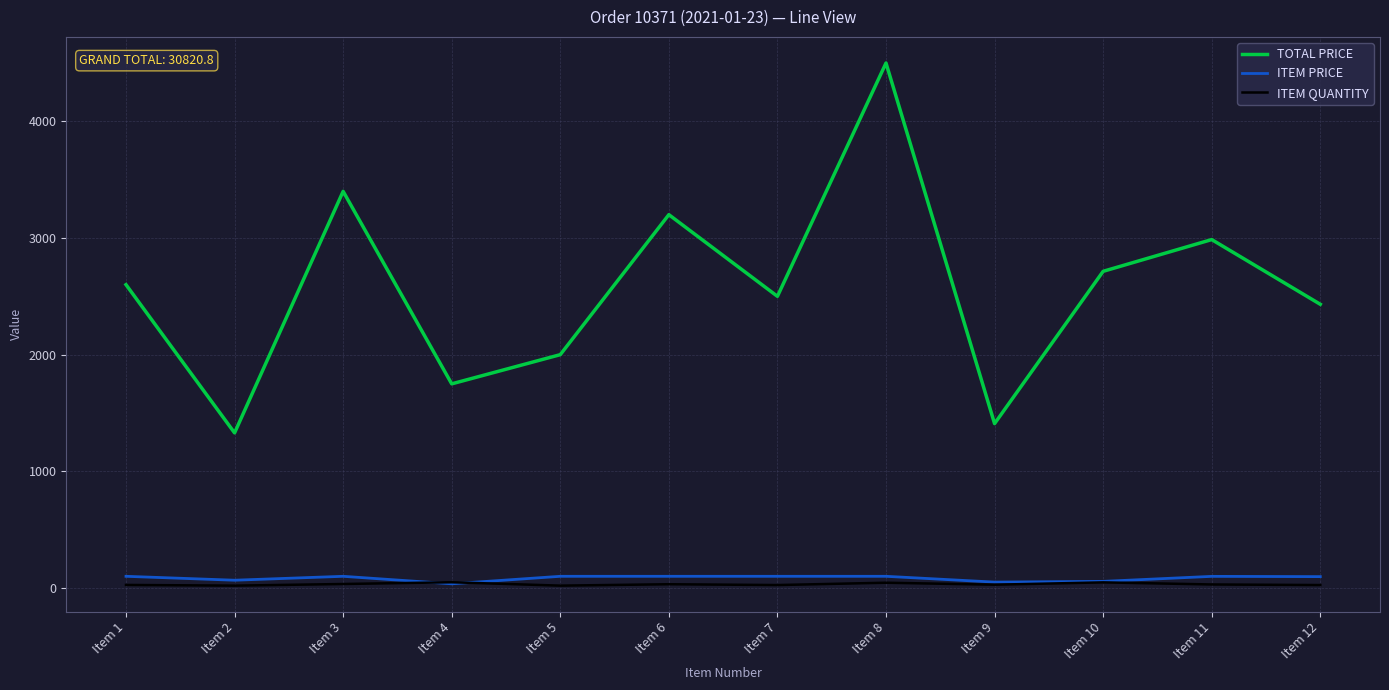

Which series changed the most between Item 10 and Item 12?

TOTAL PRICE